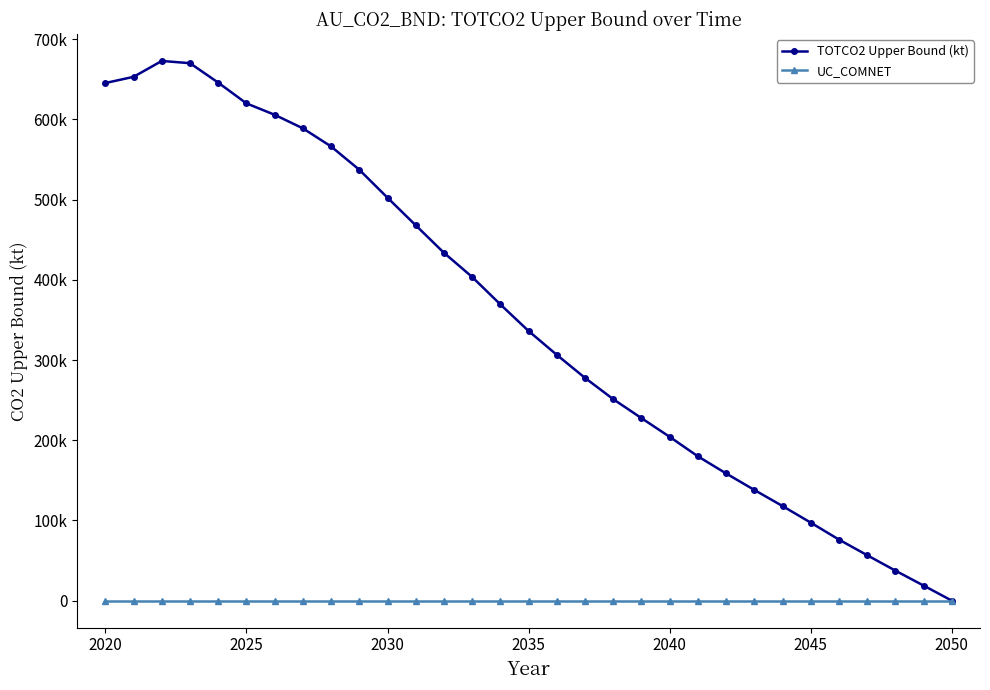

Which series ends up on top after the final intersection of UC_COMNET and TOTCO2 Upper Bound (kt)?

UC_COMNET